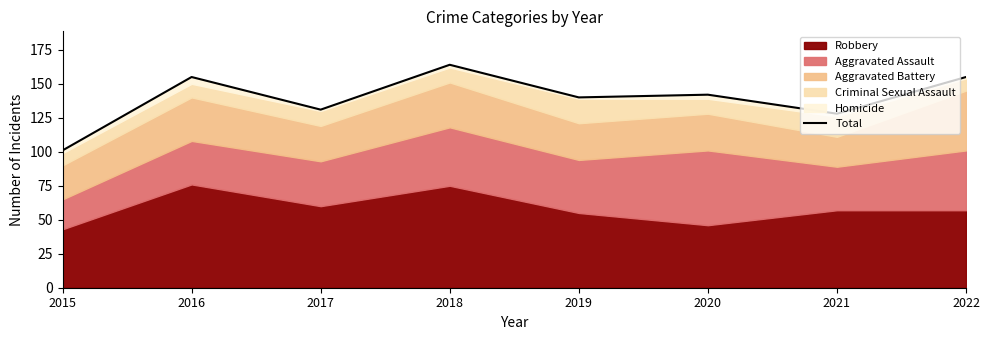

Does the chart display data point markers on the line(s)?

No